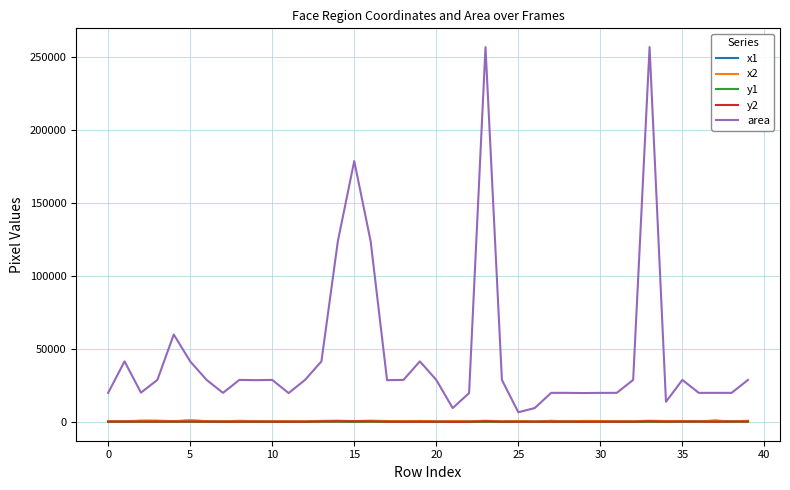

True or false: y2 and x2 cross at least once.

False